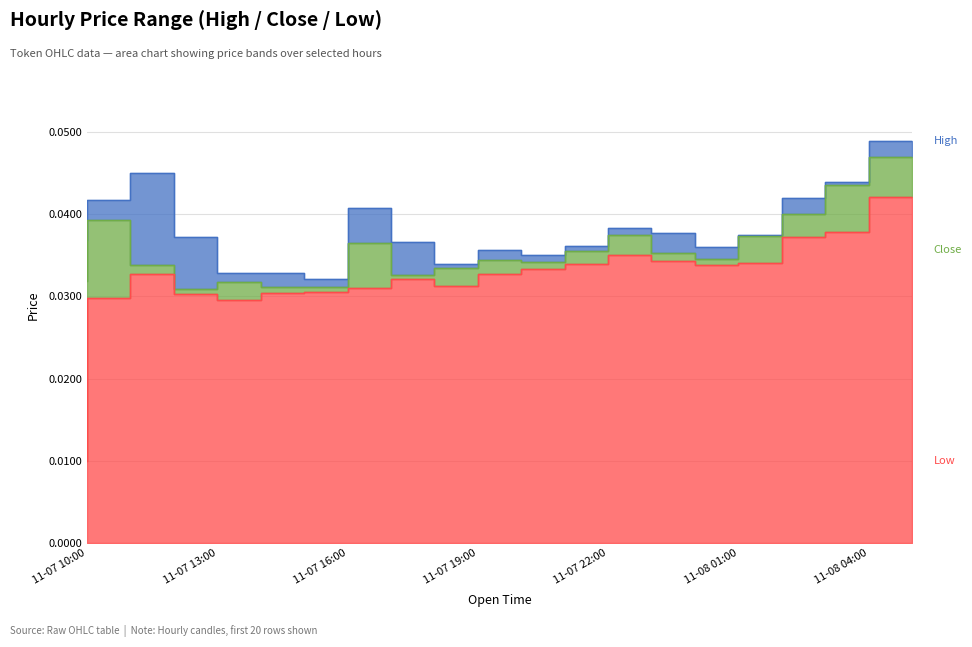

True or false: Close and High cross at least once.

False